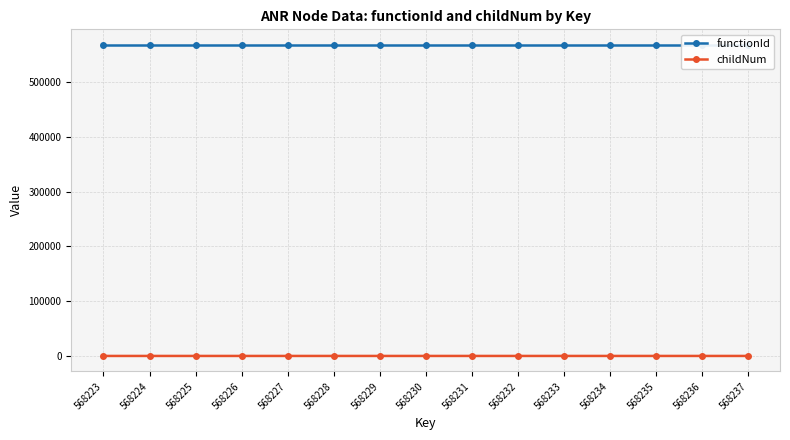

At 568223, list the series in order from smallest to largest.

childNum, functionId